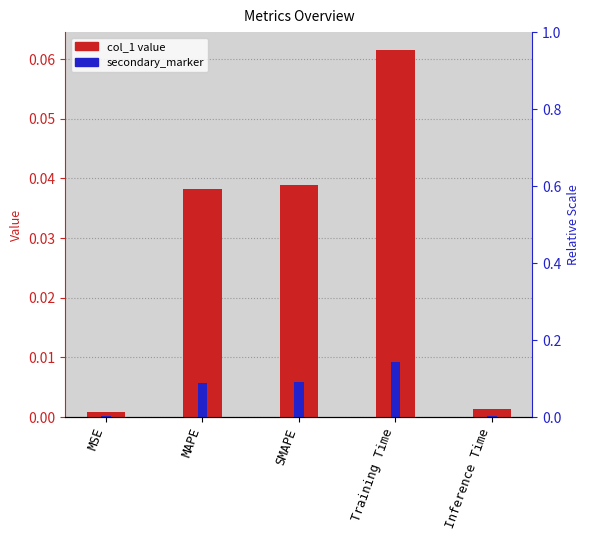

Reading right to left, what are all the values shown in this chart?

col_1: Inference Time=0.0	Training Time=0.1	SMAPE=0.0	MAPE=0.0	MSE=0.0
secondary_marker: Inference Time=0.0	Training Time=0.0	SMAPE=0.0	MAPE=0.0	MSE=0.0